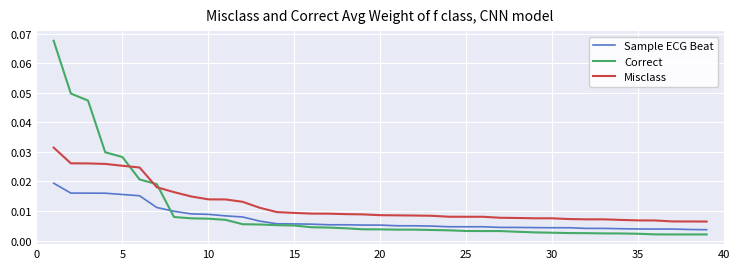

After their last crossing, which series has the higher values: Misclass or Correct?

Misclass